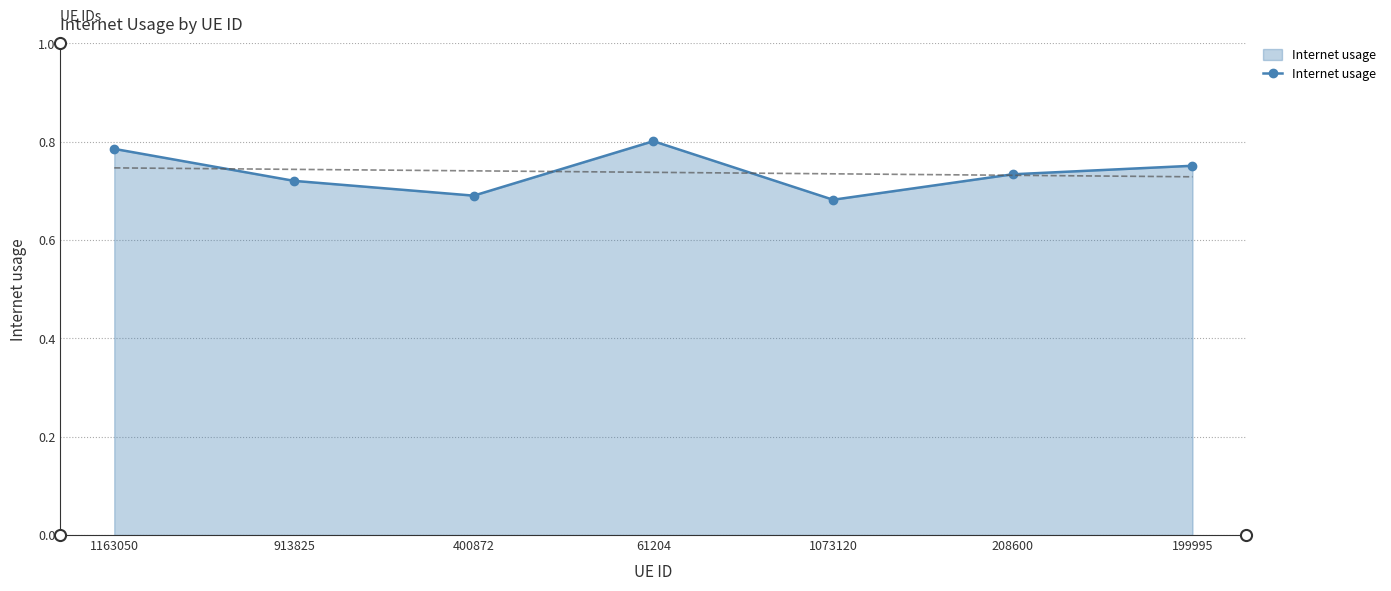

What is the difference between the maximum and minimum values?

0.1